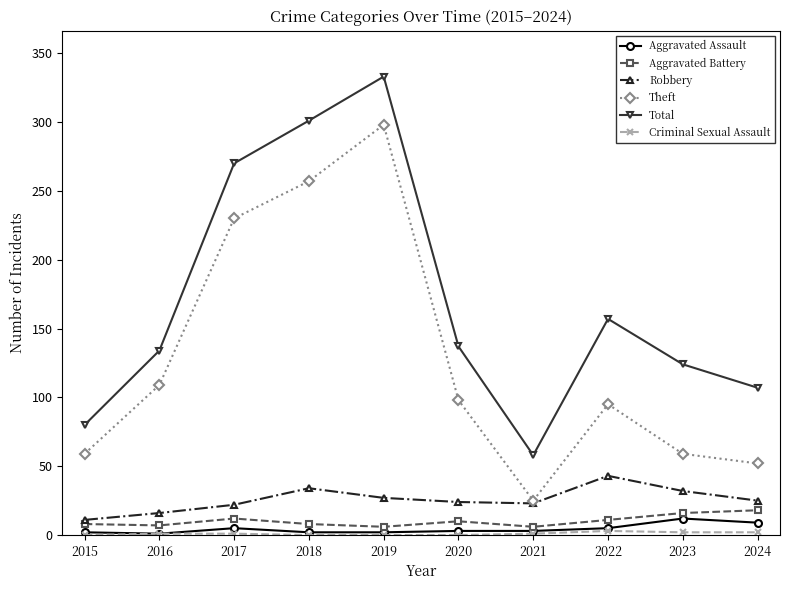

True or false: Aggravated Battery and Total intersect in this chart.

False